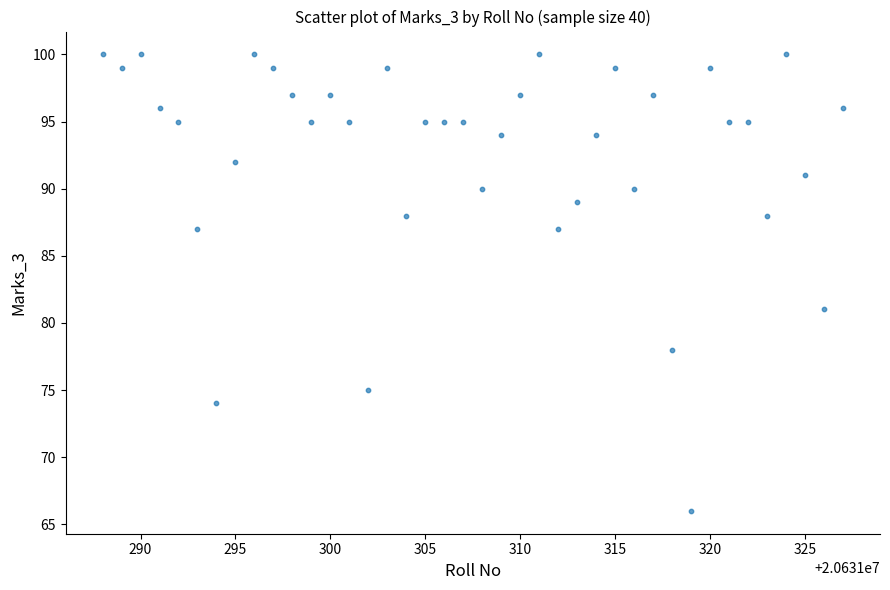

What is the range of Y values (max minus min)?

34